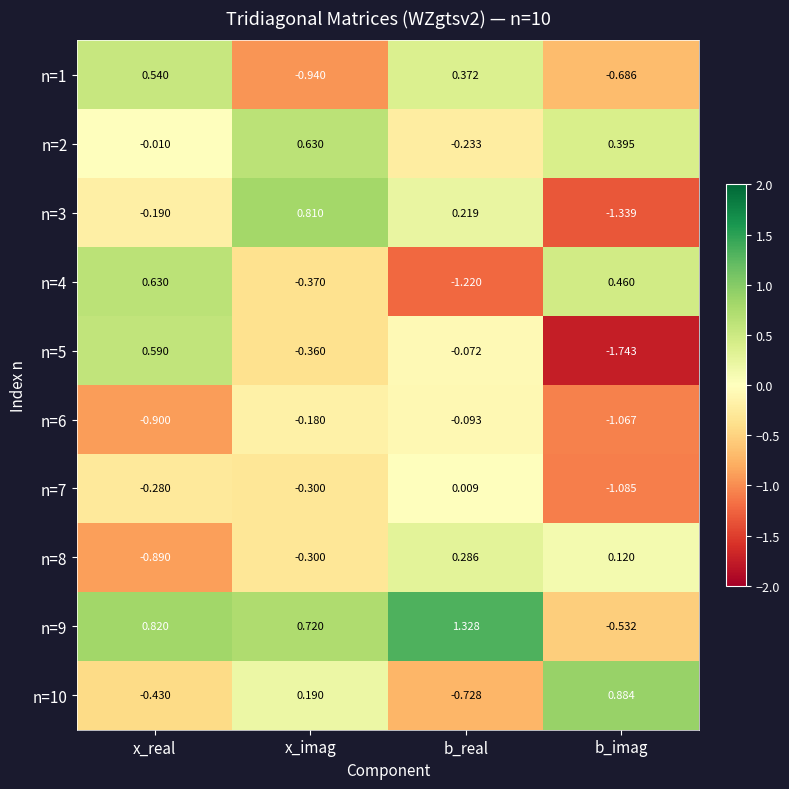

Is the value of n=8 at x_imag greater than the value of n=10 at b_imag?

No